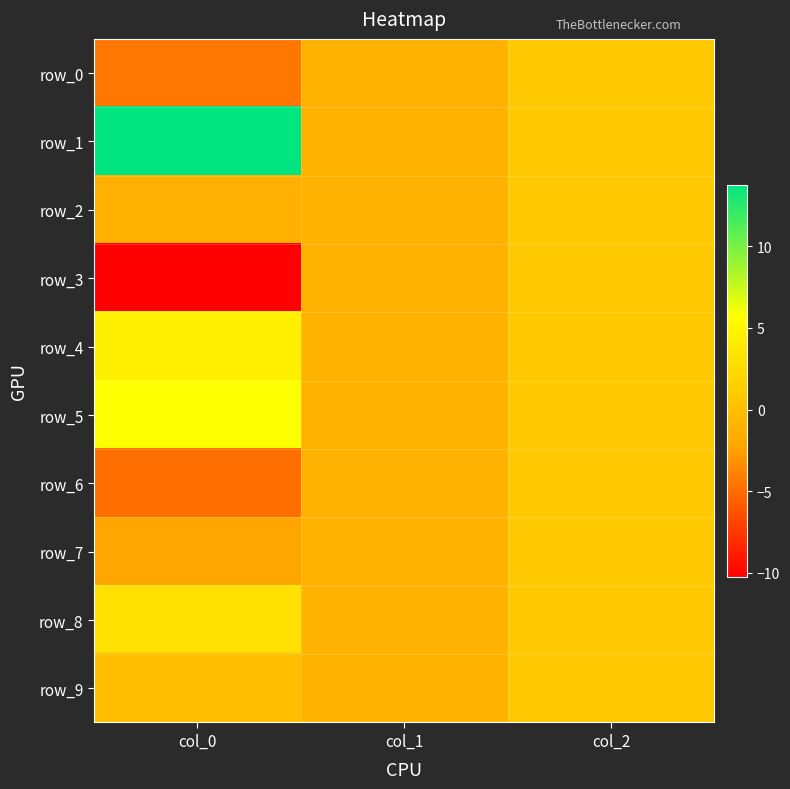

At which label does row_4 first exceed 1?

col_0